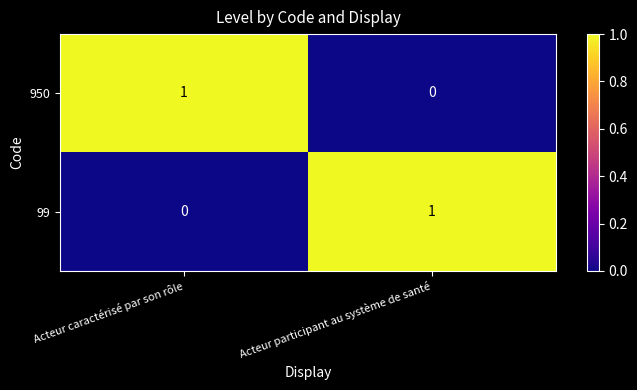

Reading right to left, transcribe all the data shown in this chart.

950: Acteur participant au système de santé=0	Acteur caractérisé par son rôle=1
99: Acteur participant au système de santé=1	Acteur caractérisé par son rôle=0